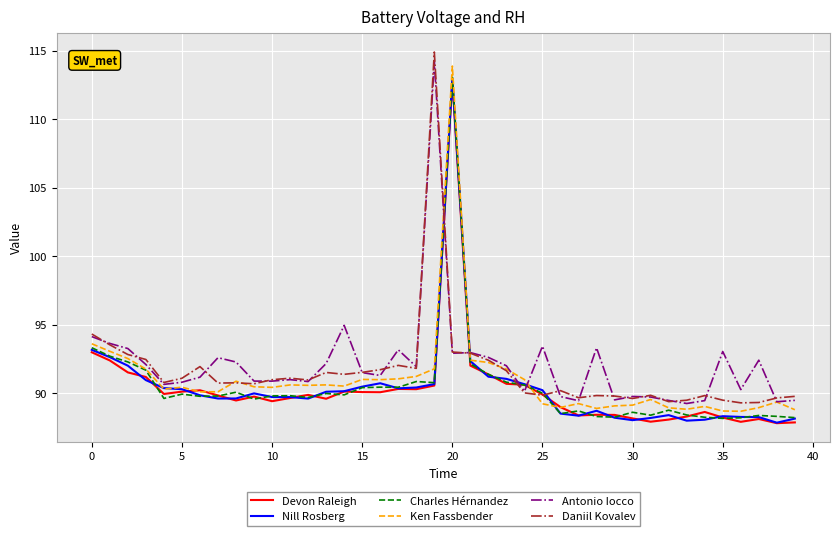

True or false: Charles Hérnandez and Antonio Iocco intersect in this chart.

True